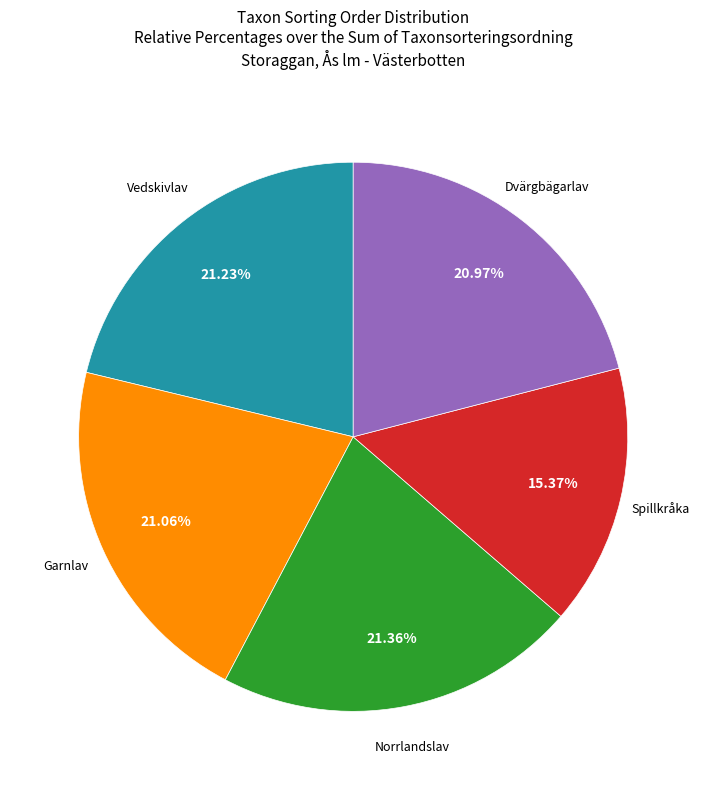

Which has a higher value, Dvärgbägarlav or Spillkråka?

Dvärgbägarlav